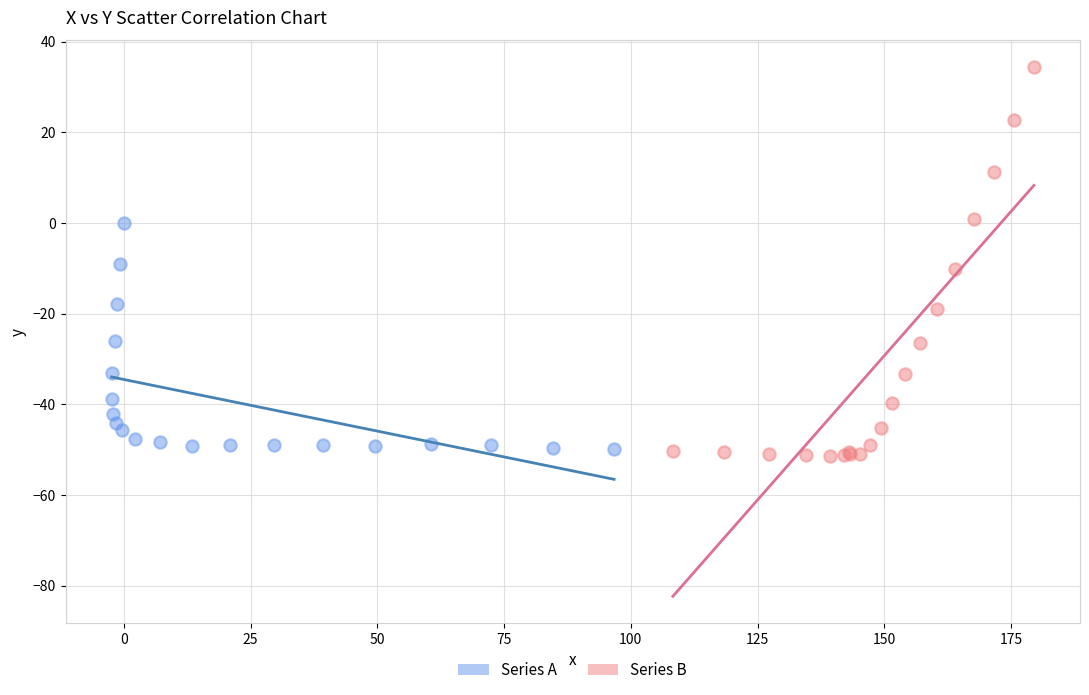

Which series reaches the maximum Y coordinate?

Series B